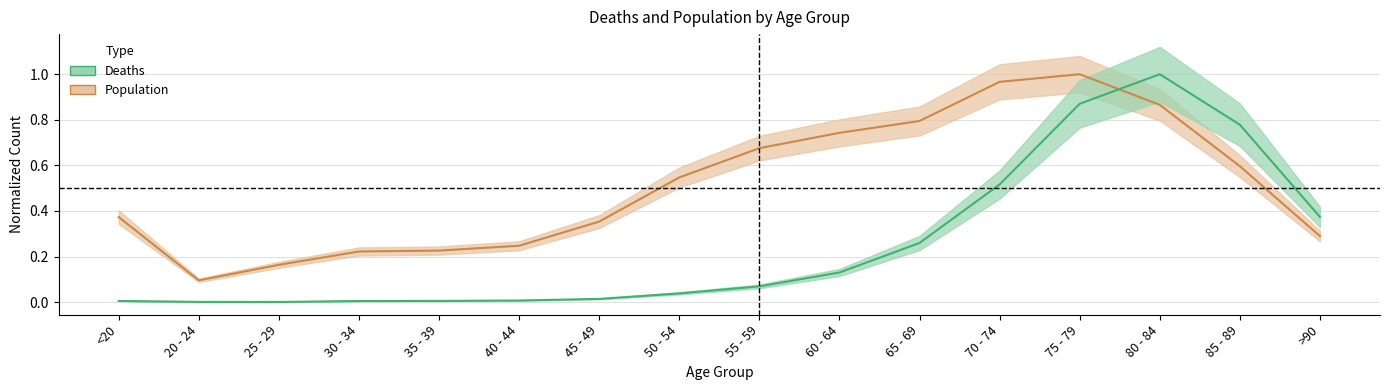

What is the value of the Population point at the 4th from the left?

0.2